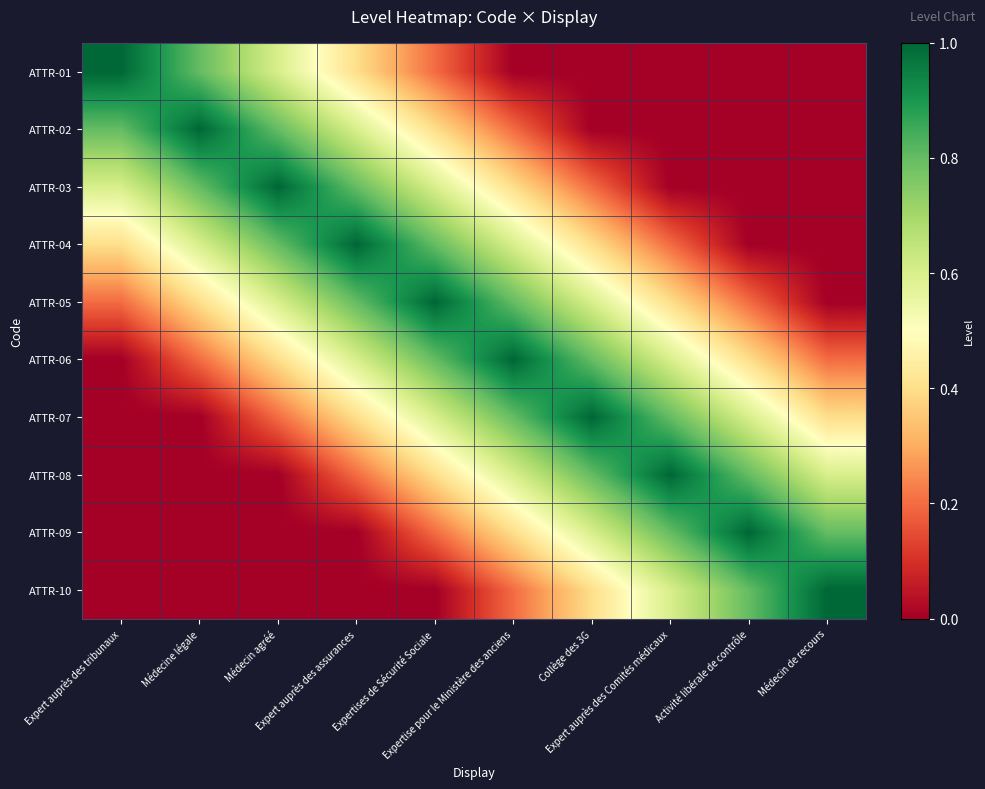

At how many categories does at least one series exceed 0?

10